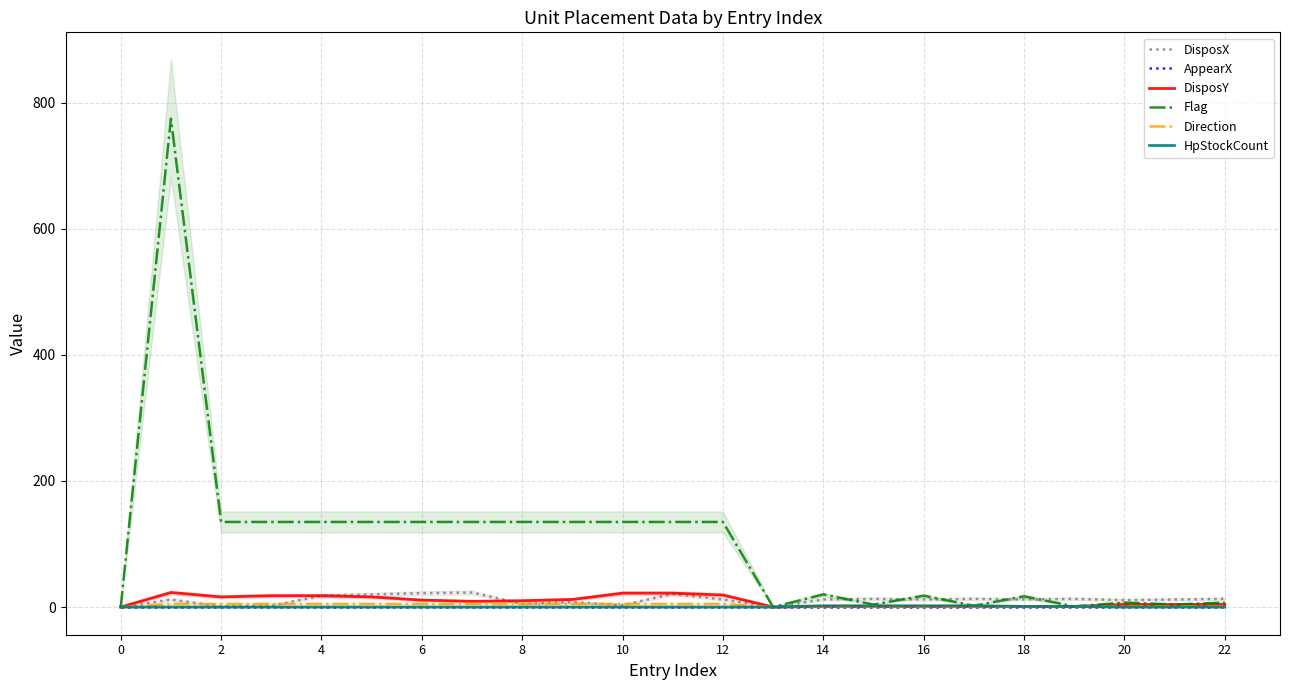

True or false: DisposX has a value of 13 at 22.

True